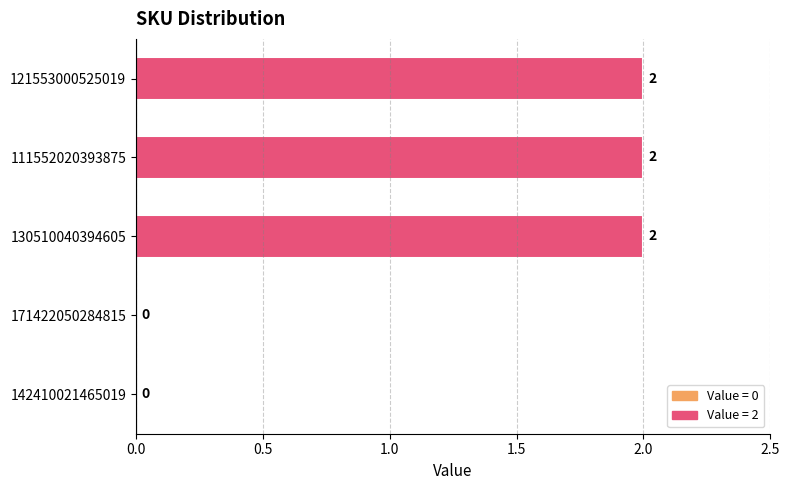

Reading top to bottom, list all the values displayed in this chart.

121553000525019=2	111552020393875=2	130510040394605=2	171422050284815=0	142410021465019=0